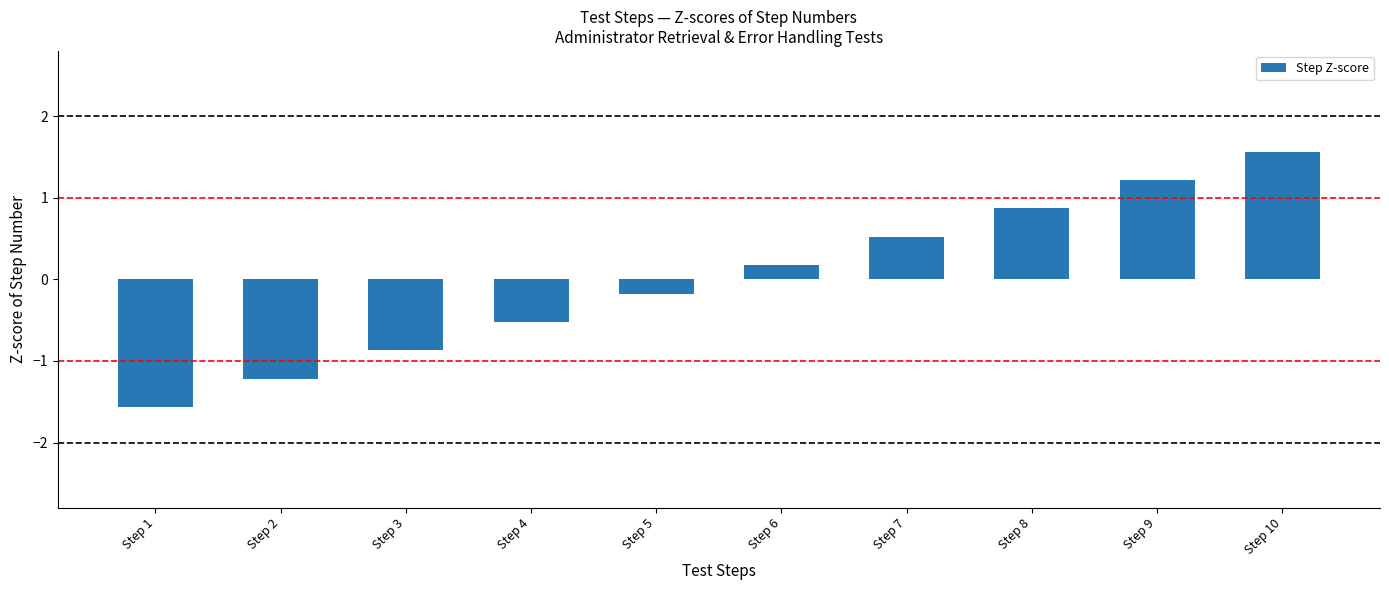

How many bars are there in total?

10